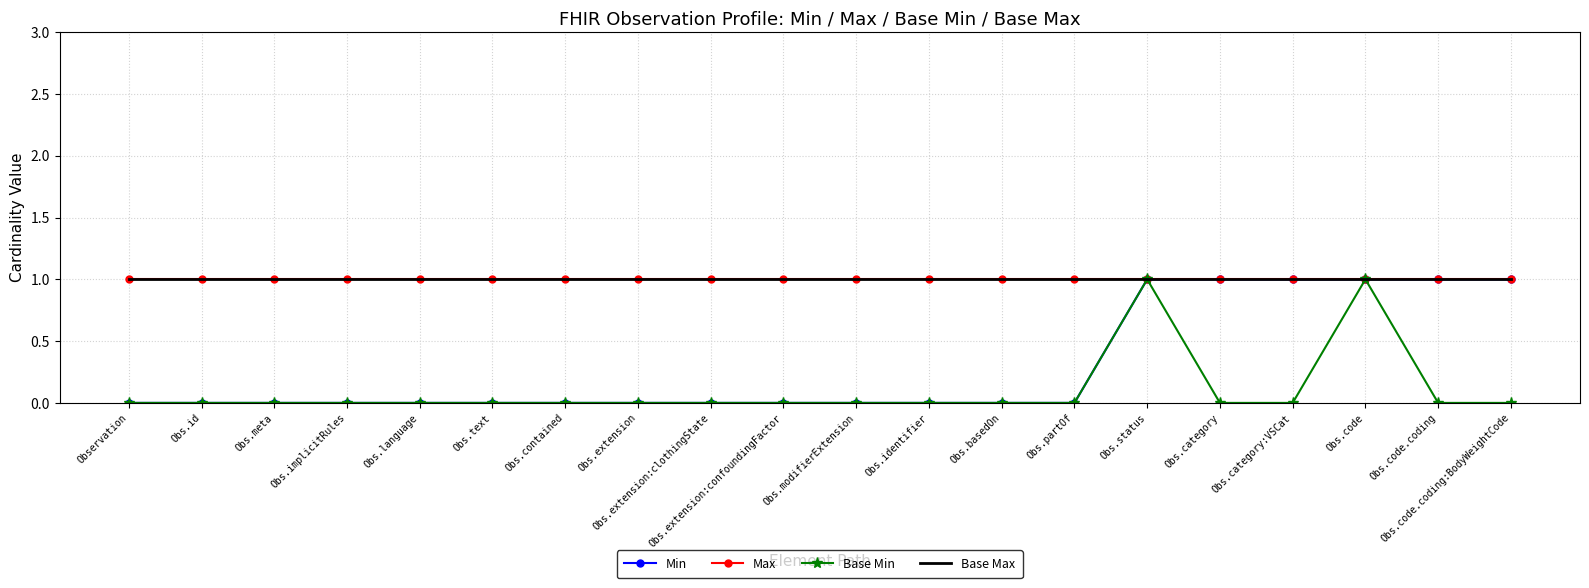

The Base Min series shows 1 at Obs.code.coding. True or false?

False